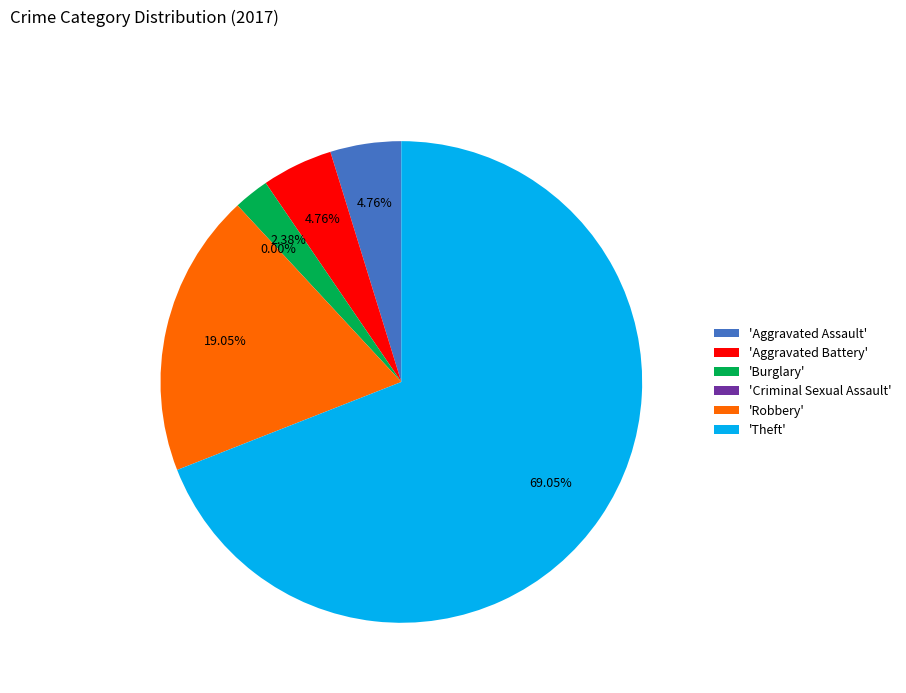

How many slices are in this pie chart?

6